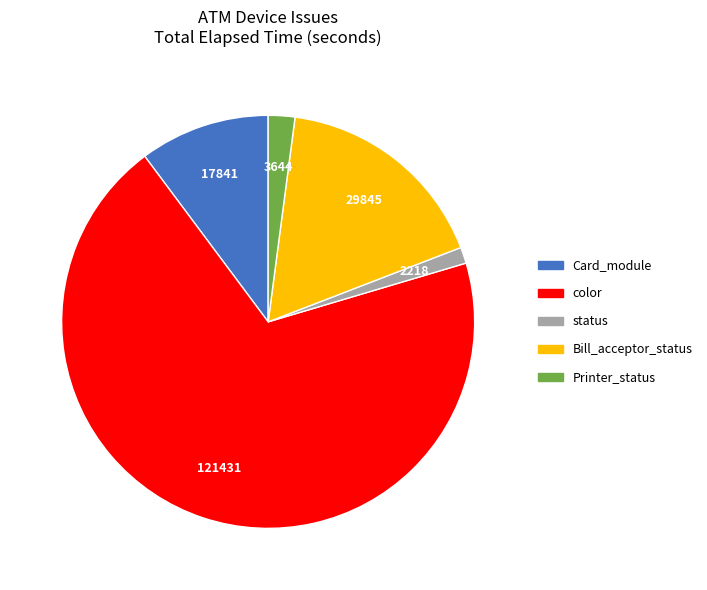

Is there a majority slice in this chart?

Yes